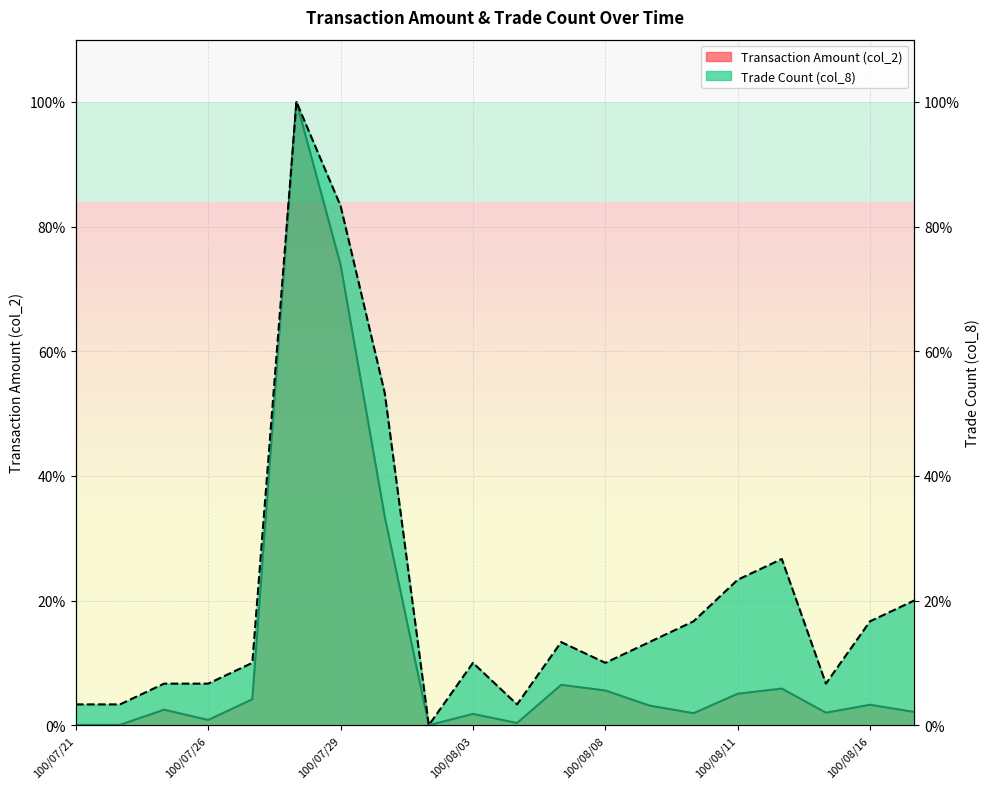

Is it true that Trade Count (col_8) equals 10.9 at 100/08/12?

False